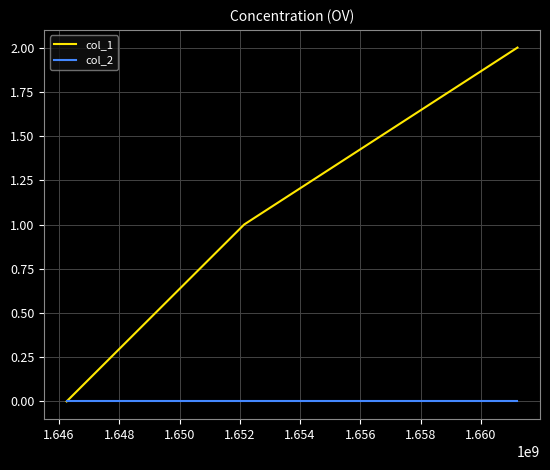

Which series has the widest spread of values?

col_1